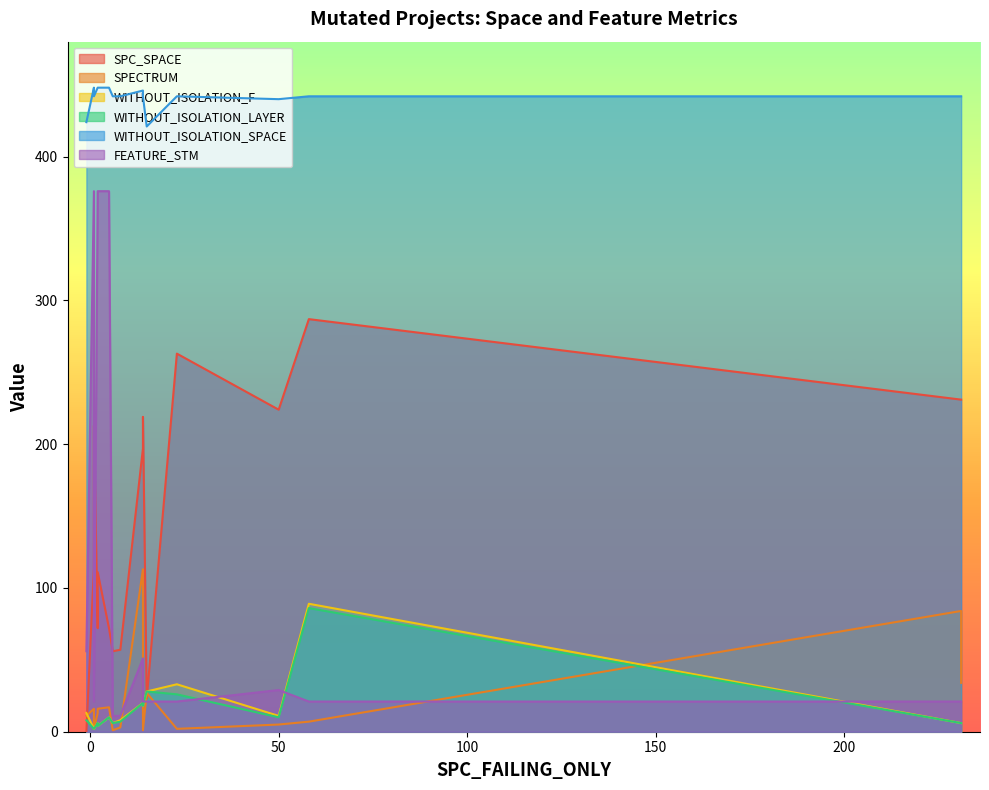

The WITHOUT_ISOLATION_LAYER series shows 34 at 14. True or false?

False